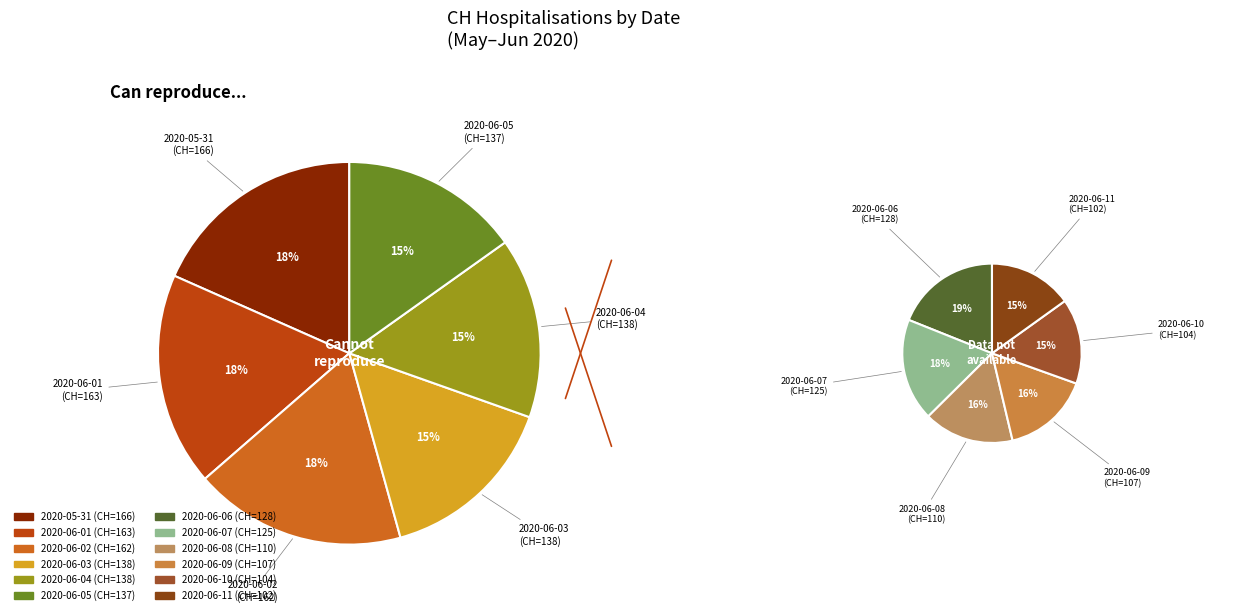

What percentage do 2020-06-11 and 2020-06-02 together represent?

16.7%